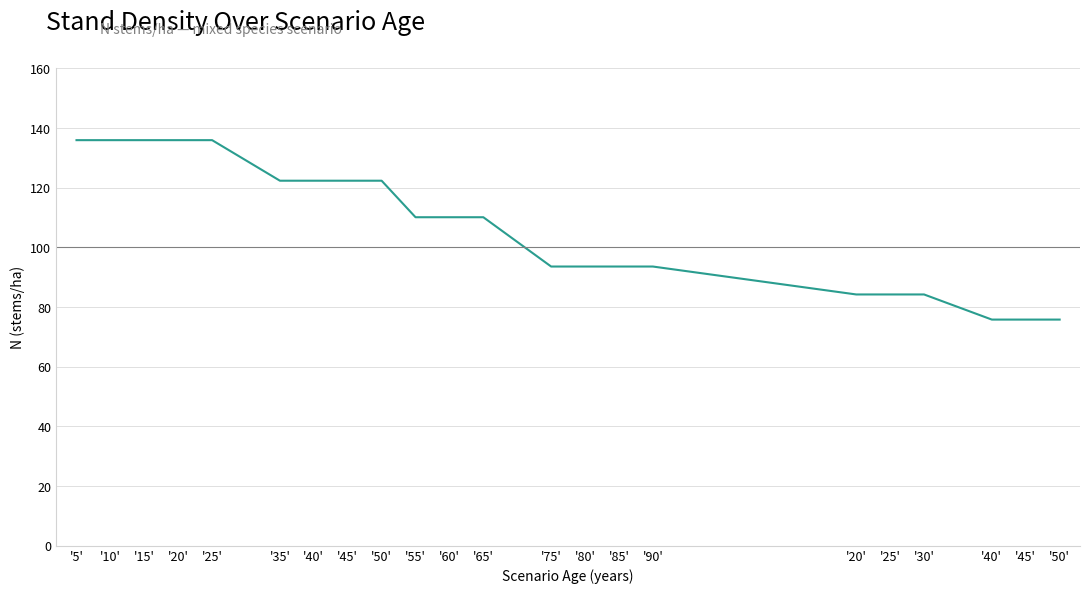

List the labels in order of value, smallest first.

'40', '45', '50', '20', '25', '30', '75', '80', '85', '90', '55', '60', '65', '35', '40', '45', '50', '5', '10', '15', '20', '25'